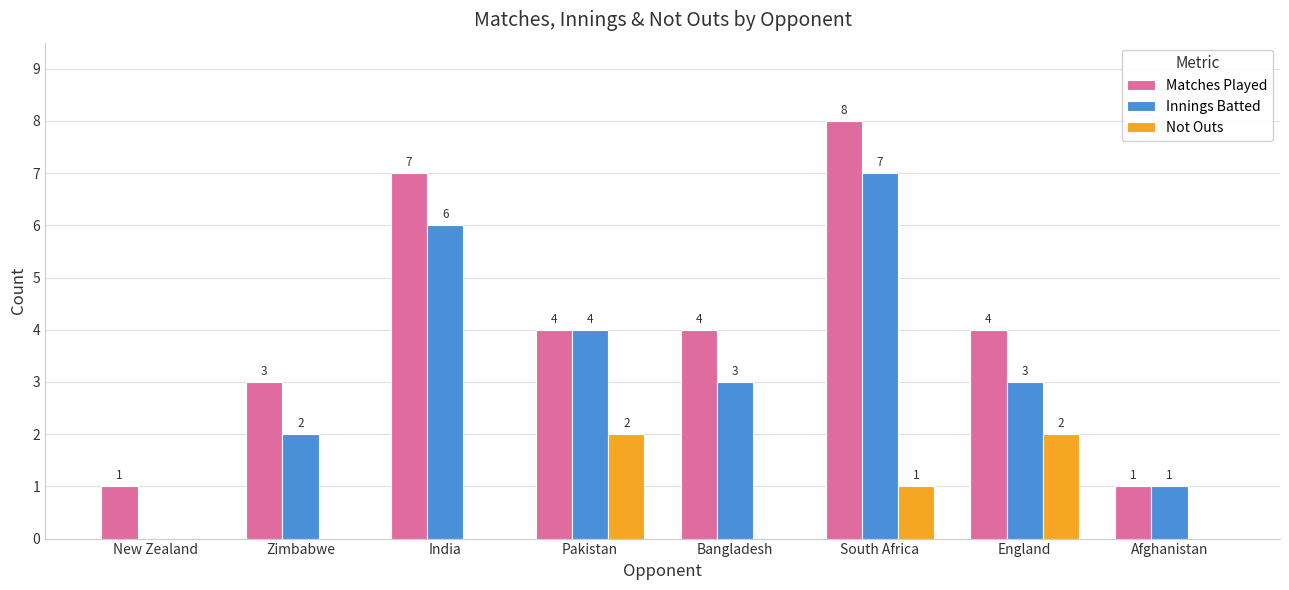

Is it true that Matches Played equals 4 at Zimbabwe?

False